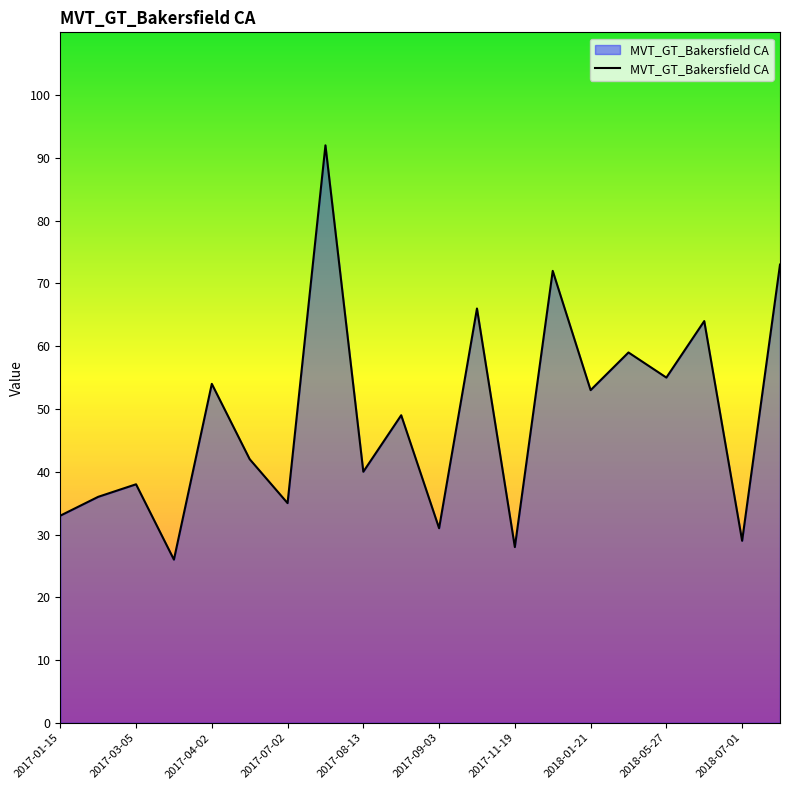

What is the difference between the maximum and minimum values?

66